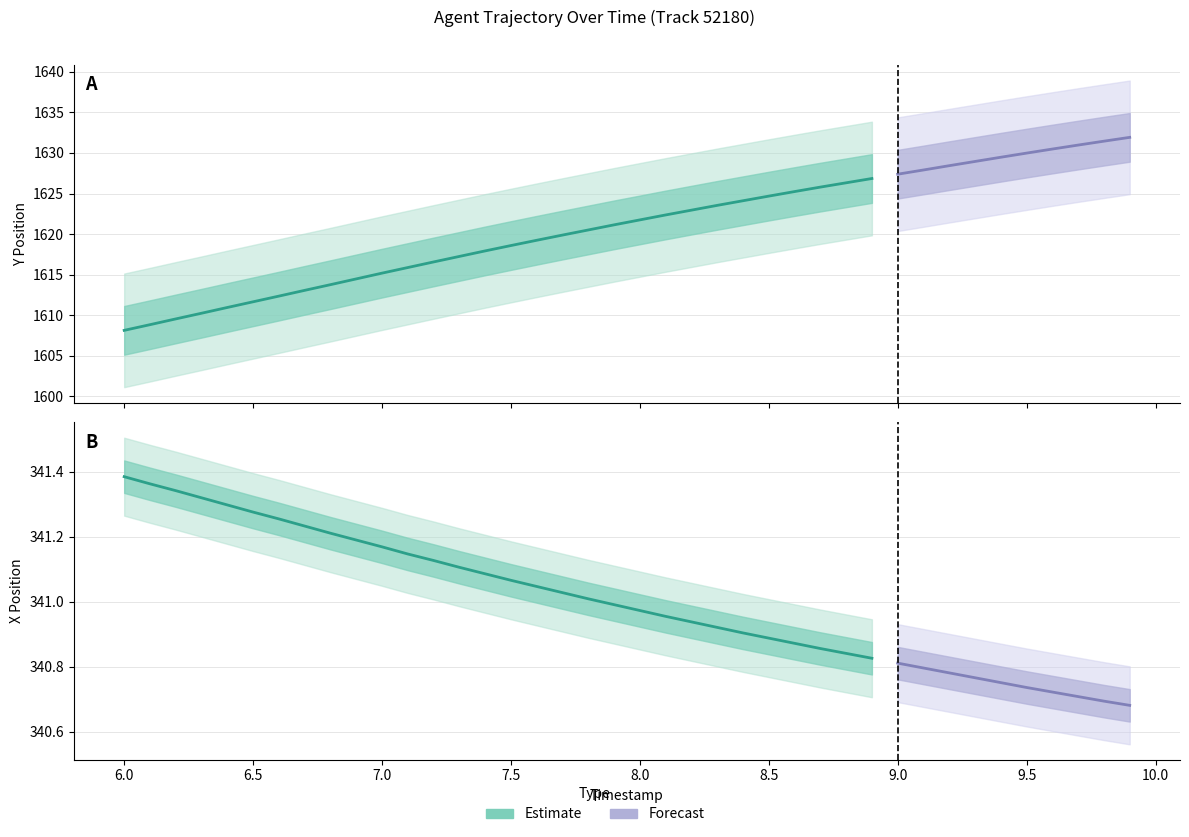

True or false: Y and X intersect in this chart.

False